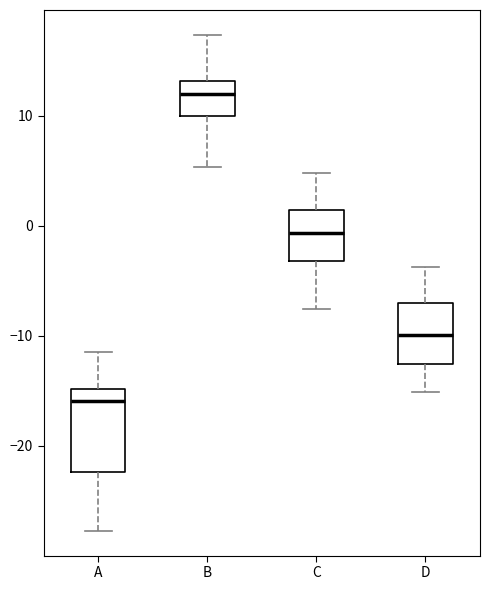

Where is the lower edge of the box for B on the y-axis? The values are not printed on the chart, so give them approximately, as read against the axis.

10